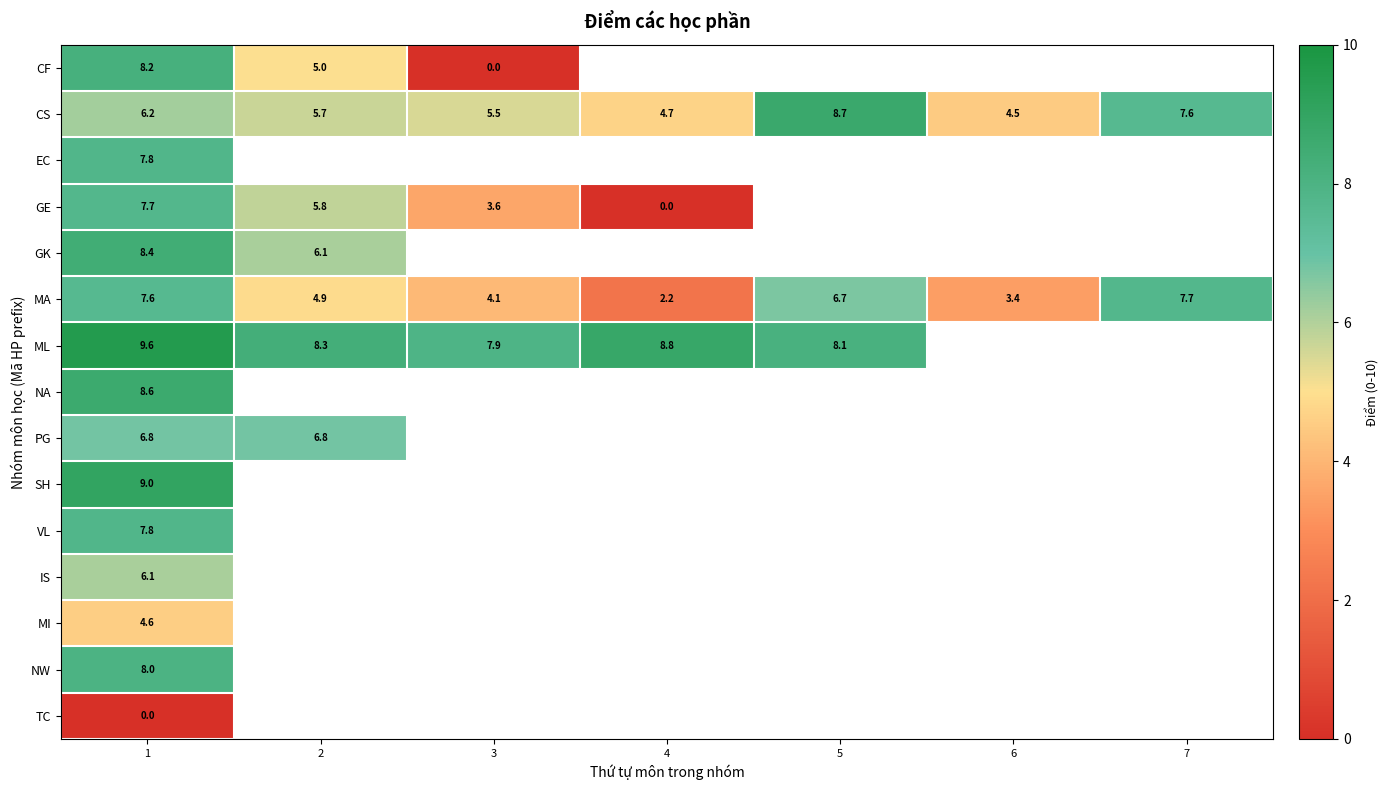

The value of NW at 1 is 14.1. True or false?

False